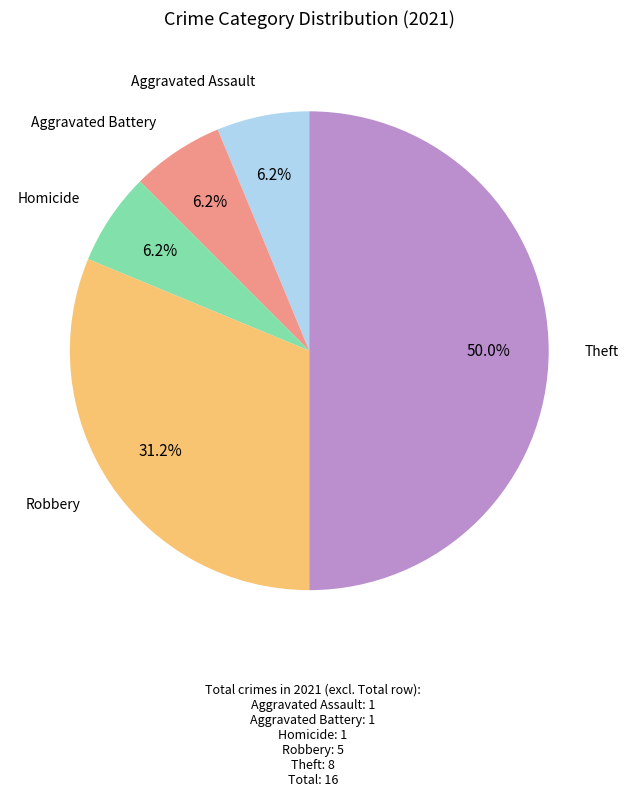

How many segments does this pie chart have?

5